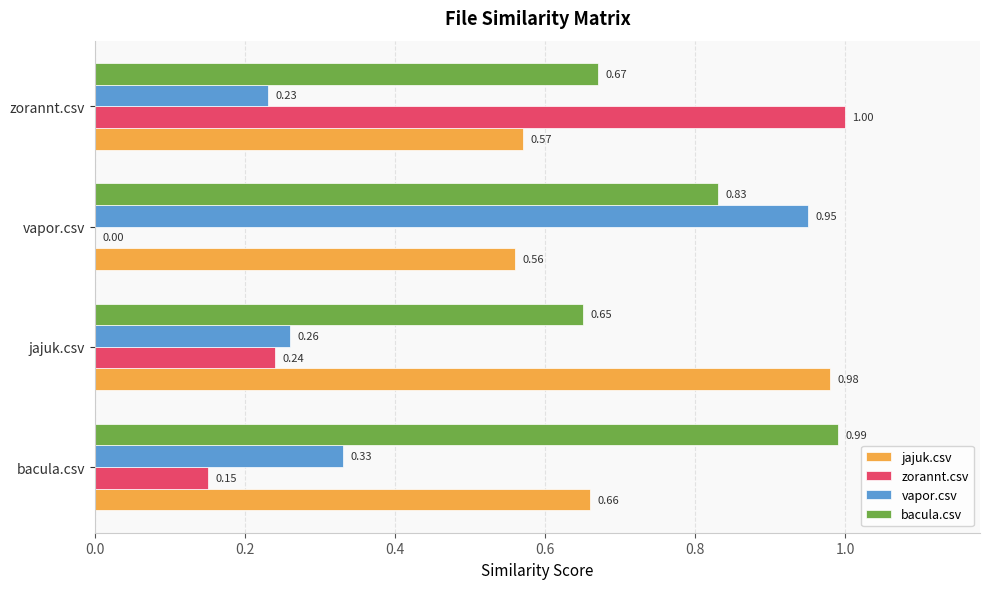

Is the value of zorannt.csv at vapor.csv greater than the value of vapor.csv at zorannt.csv?

No